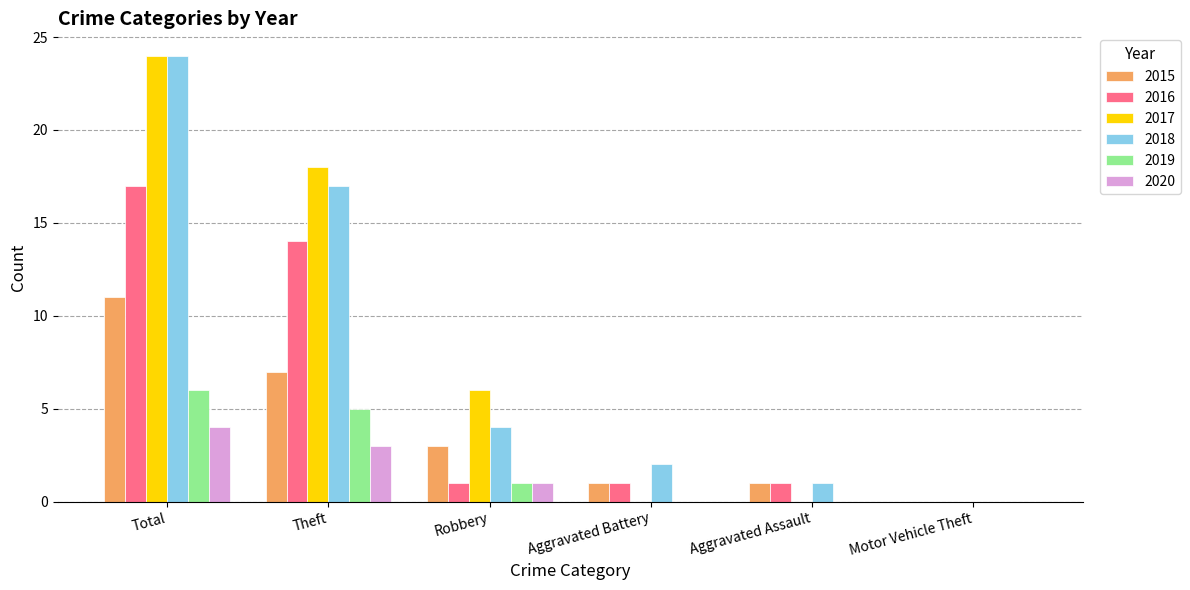

What is the greatest value displayed?

24